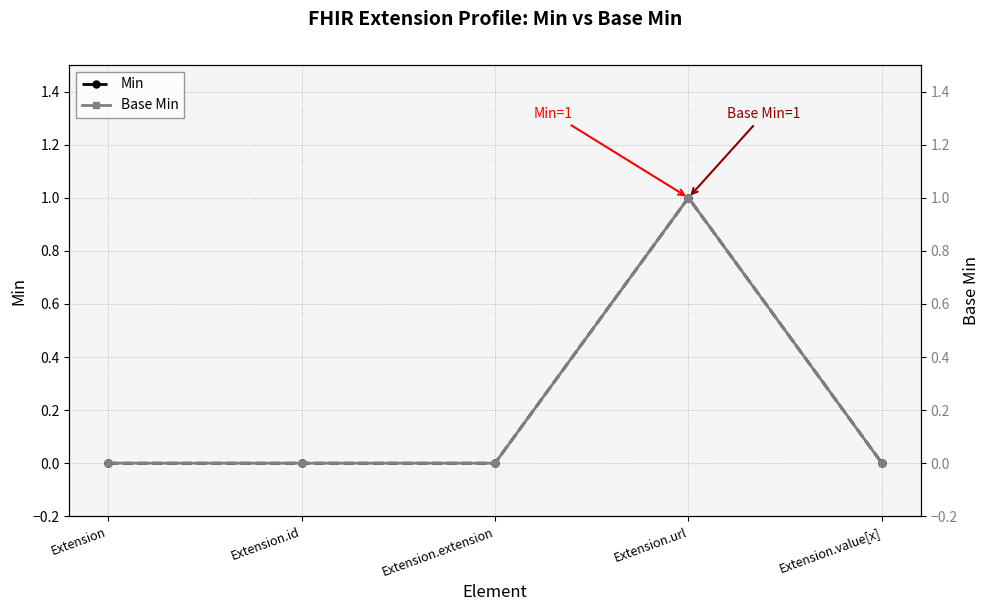

The Base Min series shows 0 at Extension.id. True or false?

False